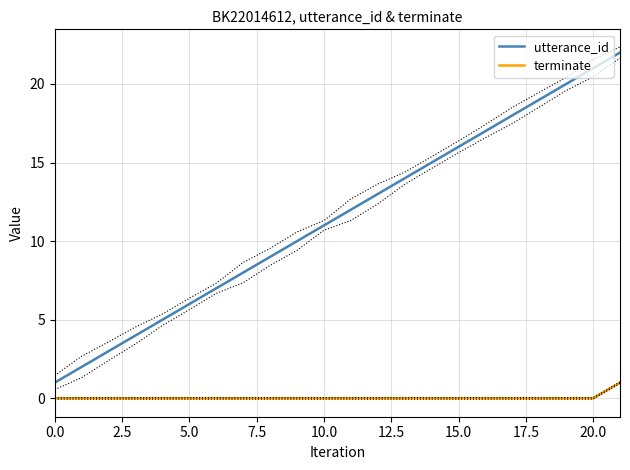

True or false: utterance_id and terminate cross at least once.

False